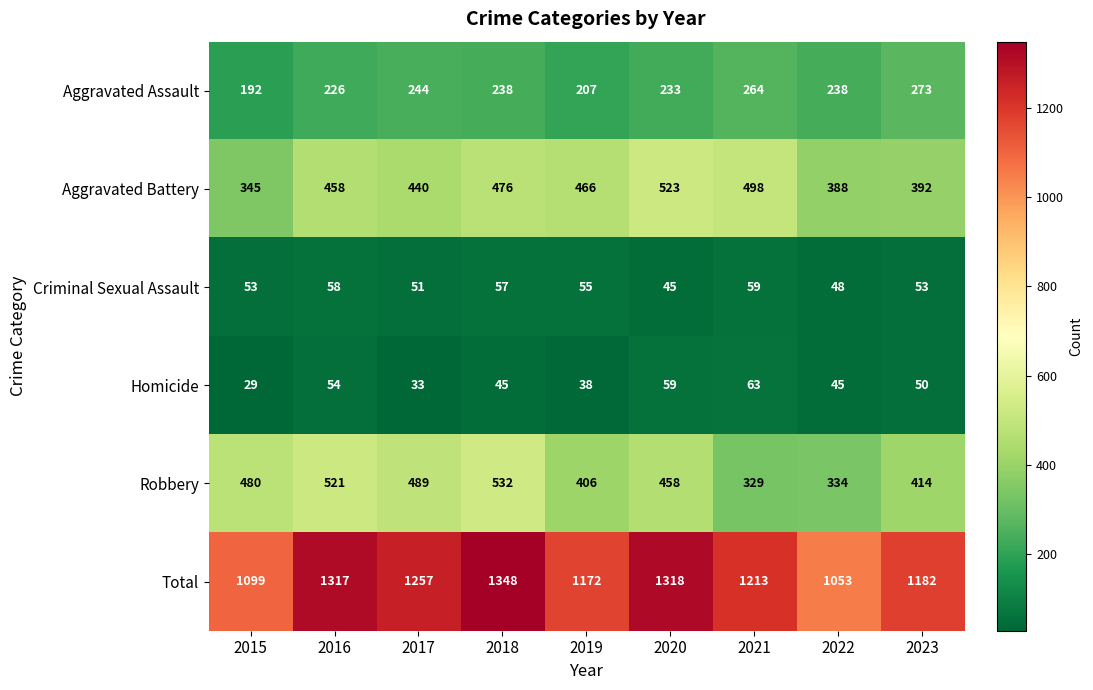

Which category has the lowest value across all series?

2015